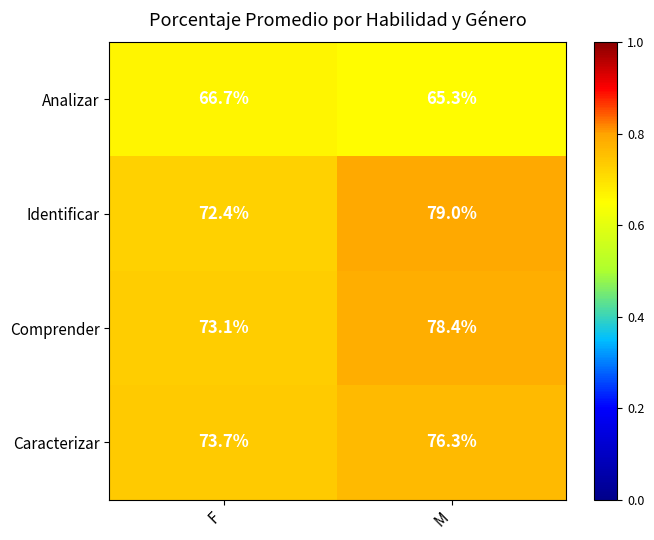

Is it true that Caracterizar equals 31.0 at F?

False